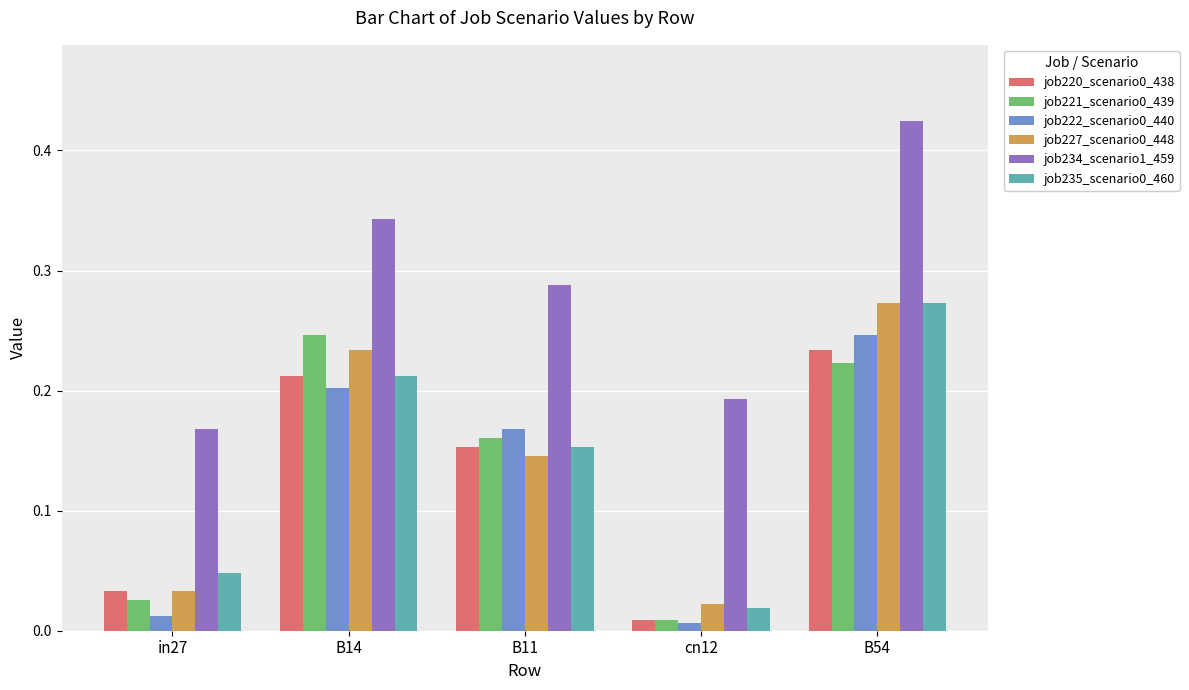

What is the label of the 3rd bar from the right?

B11